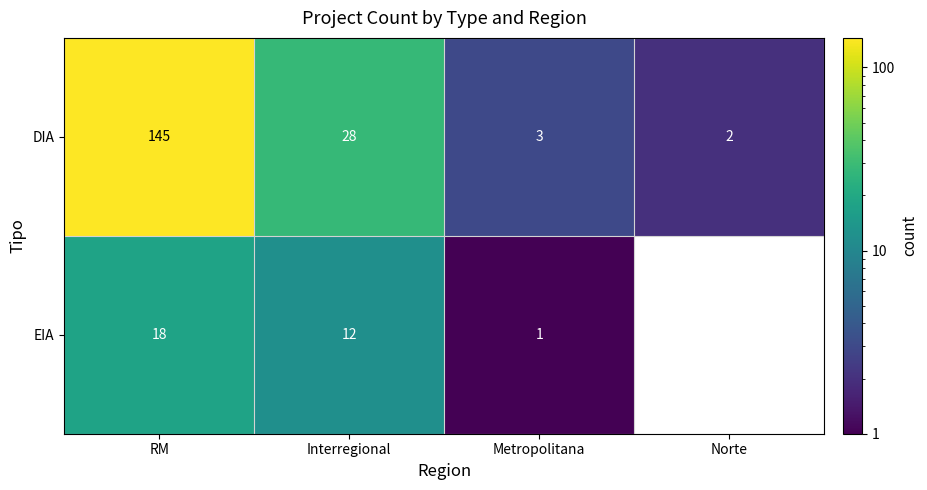

Is the value of EIA at Metropolitana greater than the value of DIA at Metropolitana?

No